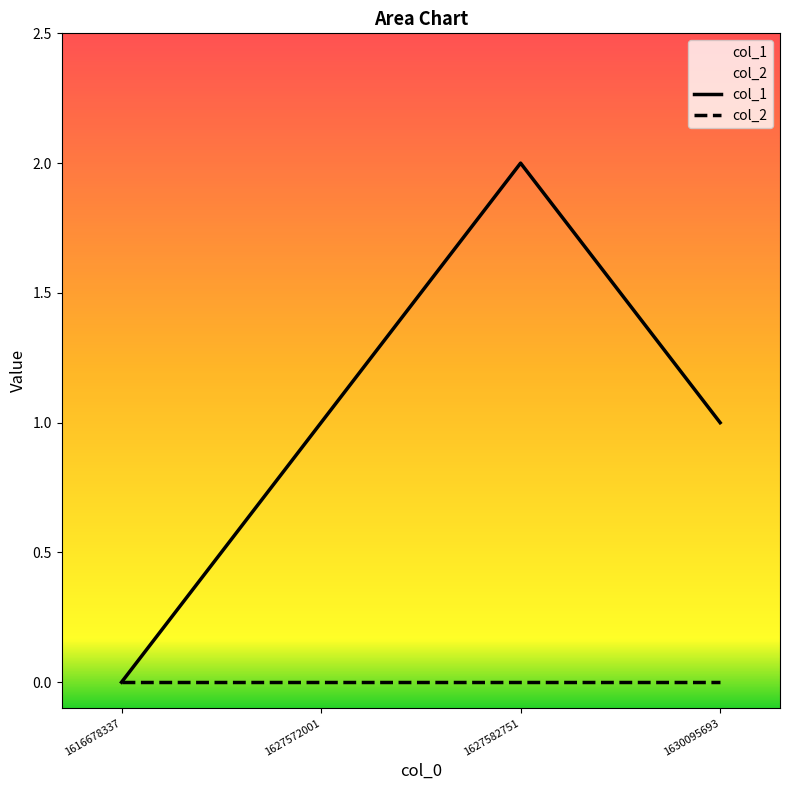

True or false: there are more than 1 points higher than both neighbors.

False